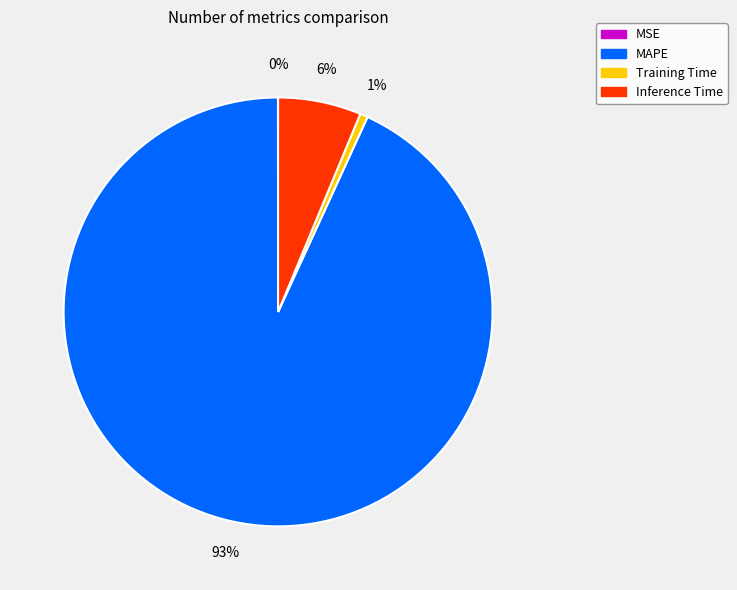

Is it true that MAPE is 93% of the pie?

True